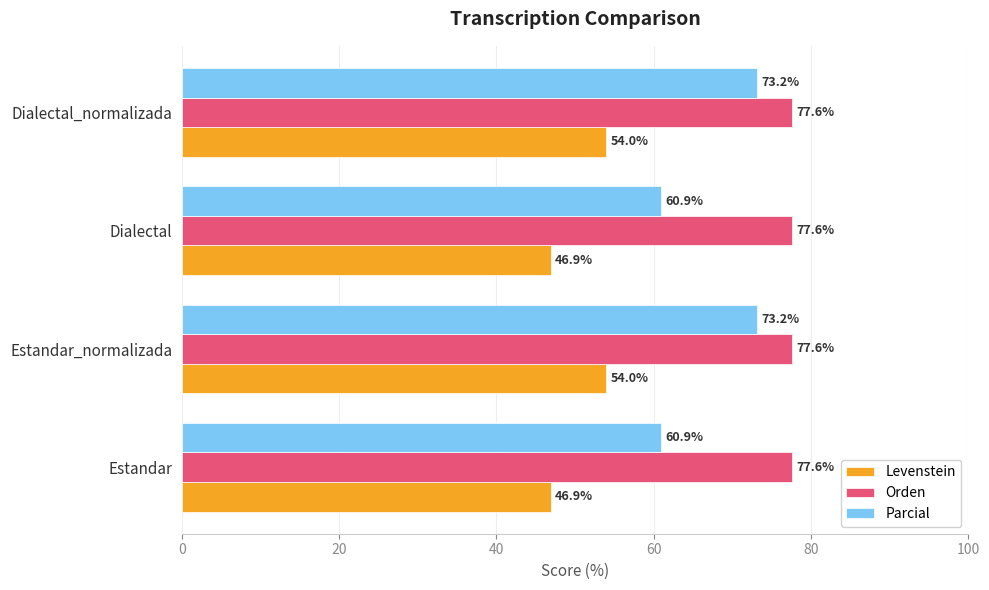

What is the minimum value for Orden?

77.6